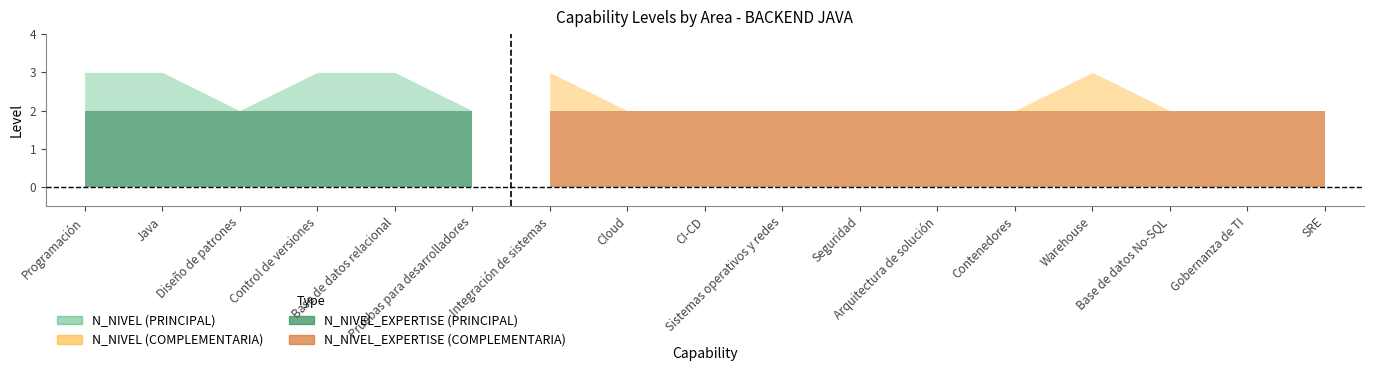

List the series in order of their peak value, lowest first.

N_NIVEL_EXPERTISE, N_NIVEL